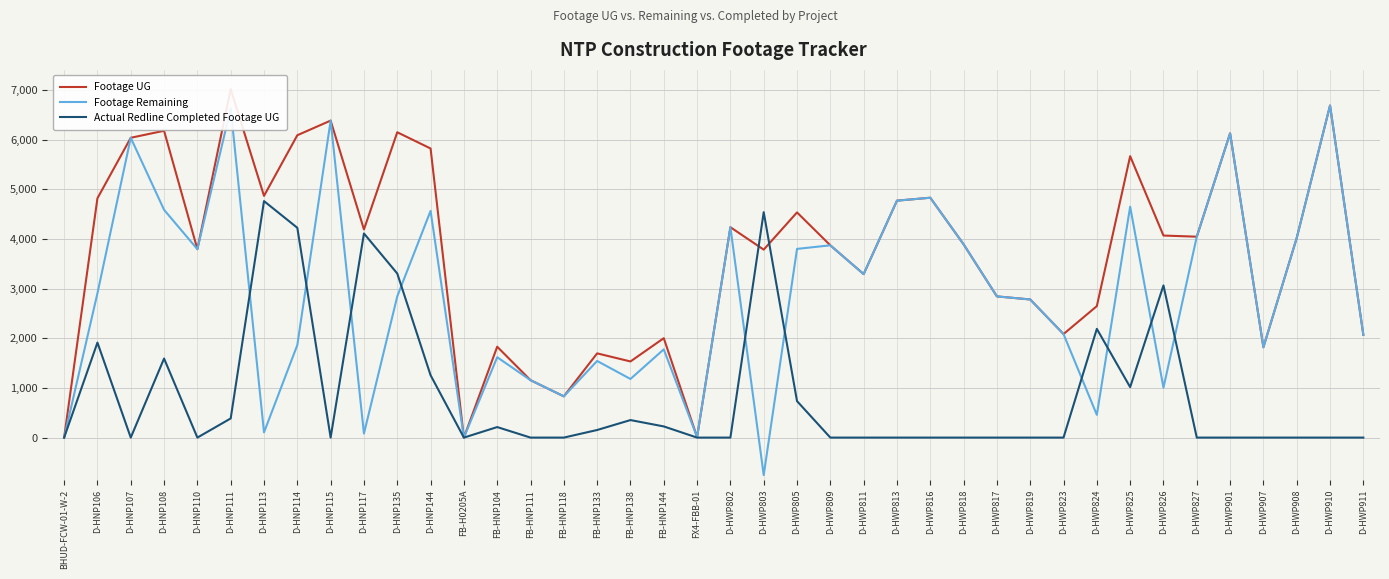

Which series has the largest total across all categories?

Footage UG